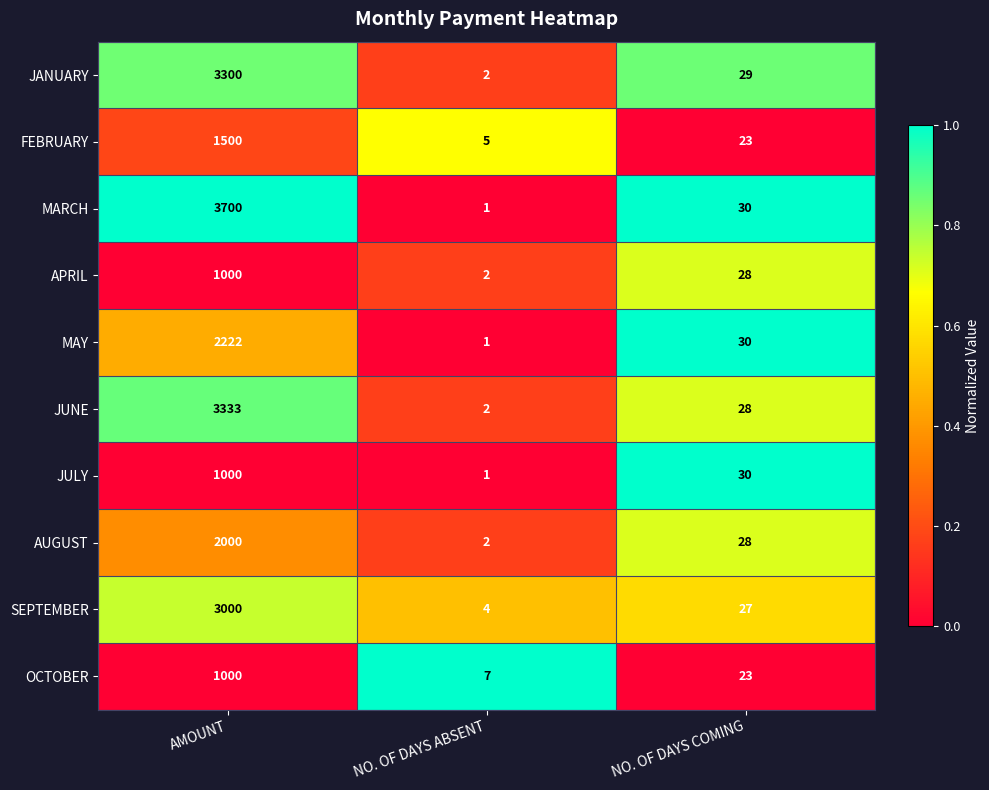

What is the average value of the JULY series?

344